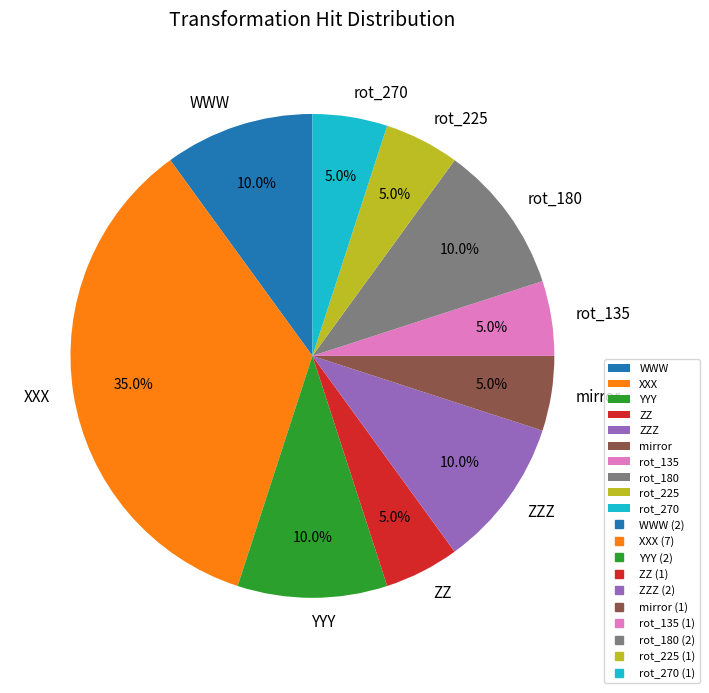

Is there any slice that represents more than half of the pie?

No